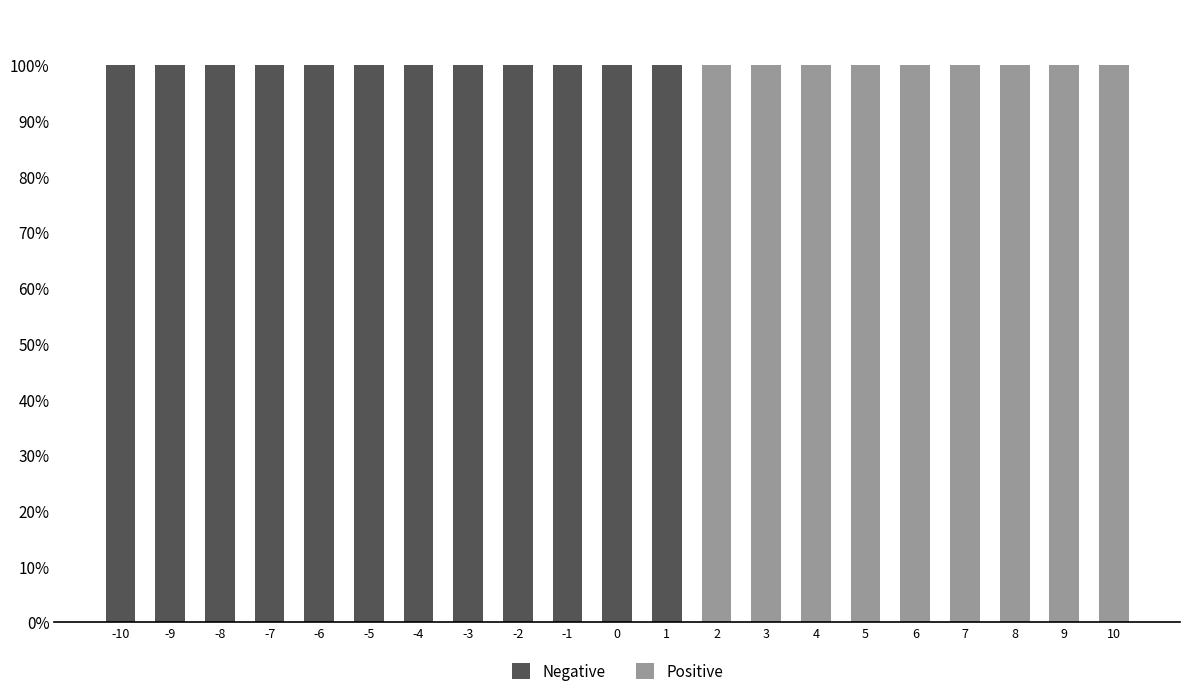

Rank the series at -8 from highest to lowest value.

Negative, Positive